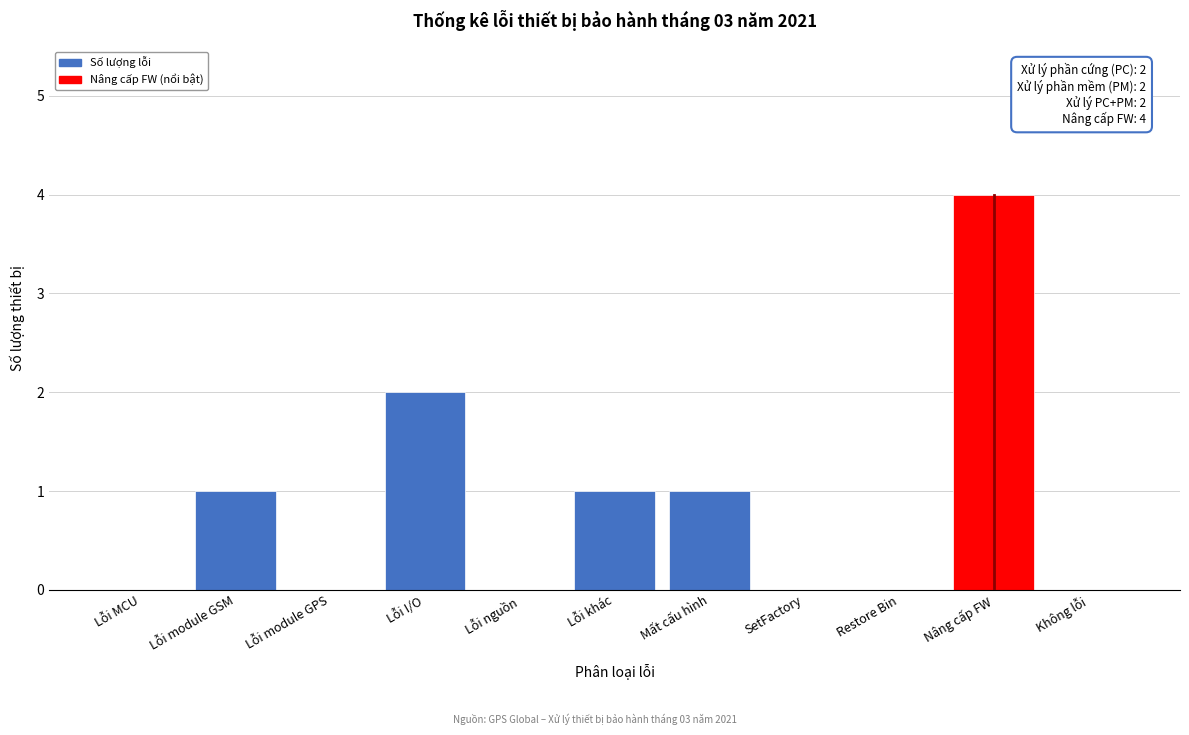

Reading right to left, list all the values displayed in this chart.

Không lỗi=0	Nâng cấp FW=4	Restore Bin=0	SetFactory=0	Mất cấu hình=1	Lỗi khác=1	Lỗi nguồn=0	Lỗi I/O=2	Lỗi module GPS=0	Lỗi module GSM=1	Lỗi MCU=0